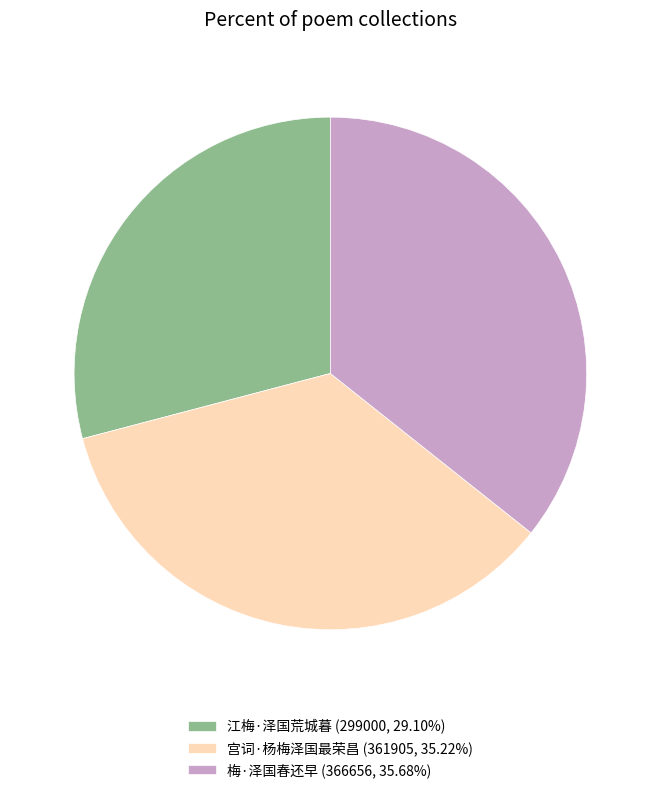

Approximately how many times larger is the value at 梅·泽国春还早 (366656, 35.68%) compared to 宫词·杨梅泽国最荣昌 (361905, 35.22%)?

1.0